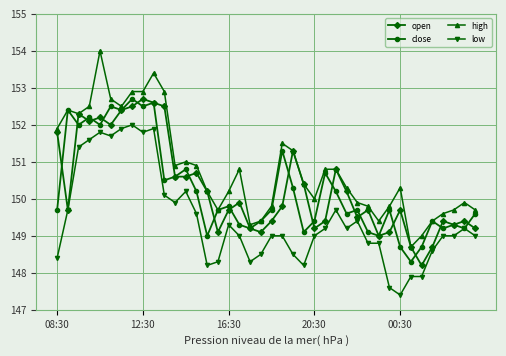

True or false: close has more than 0 points higher than both neighbors.

True